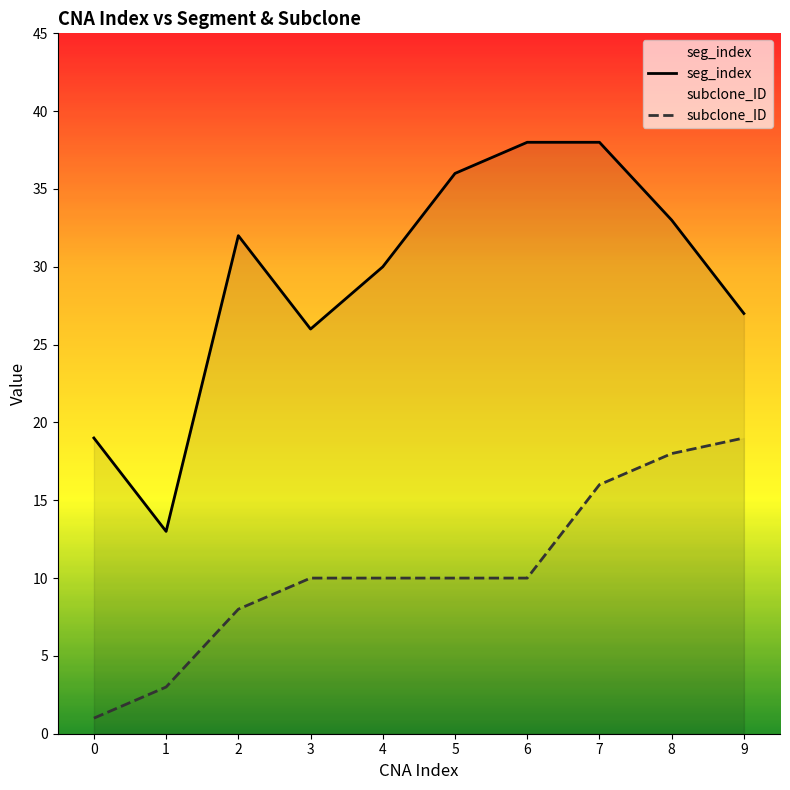

Between 1 and 6, which is larger?

6